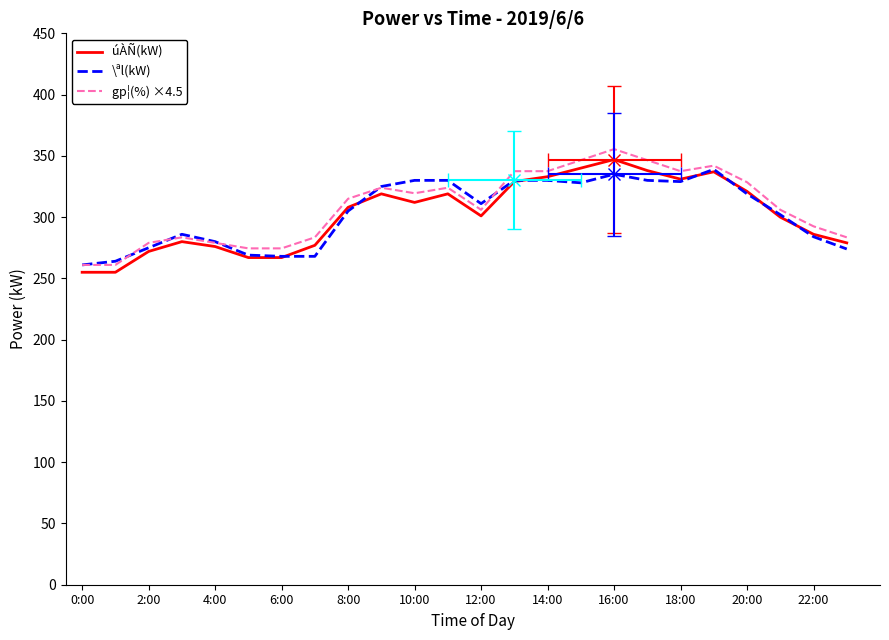

Is the value of gp¦(%) ×4.5 at 2:00 greater than the value of úÀÑ(kW) at 10:00?

No